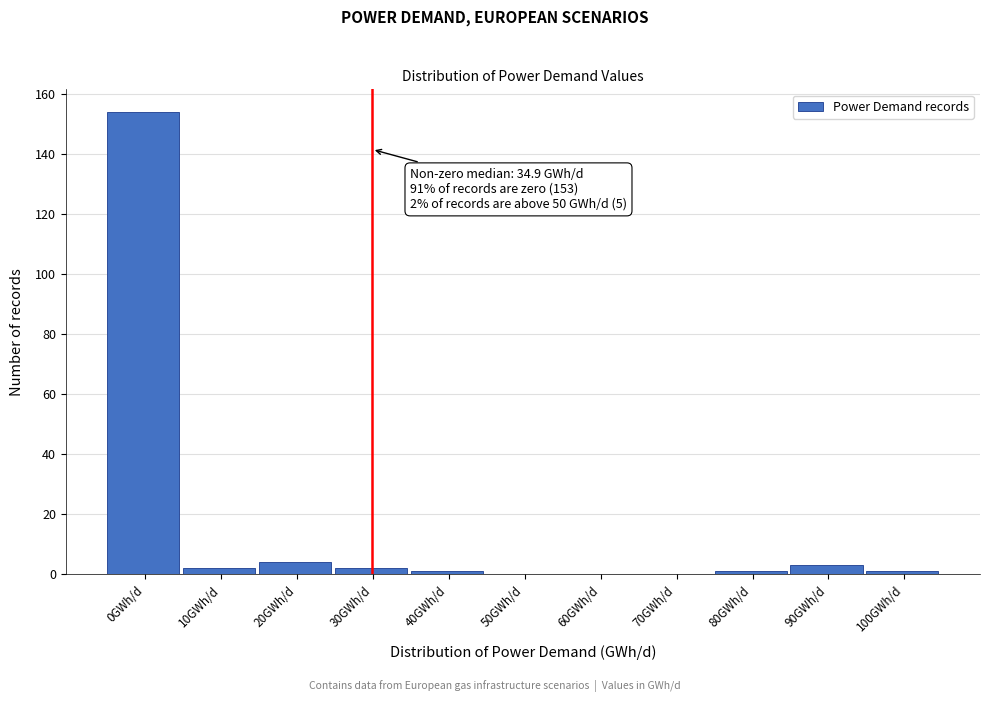

Reading left to right, extract all data points from this chart.

0GWh/d=154	10GWh/d=2	20GWh/d=4	30GWh/d=2	40GWh/d=1	50GWh/d=0	60GWh/d=0	70GWh/d=0	80GWh/d=1	90GWh/d=3	100GWh/d=1